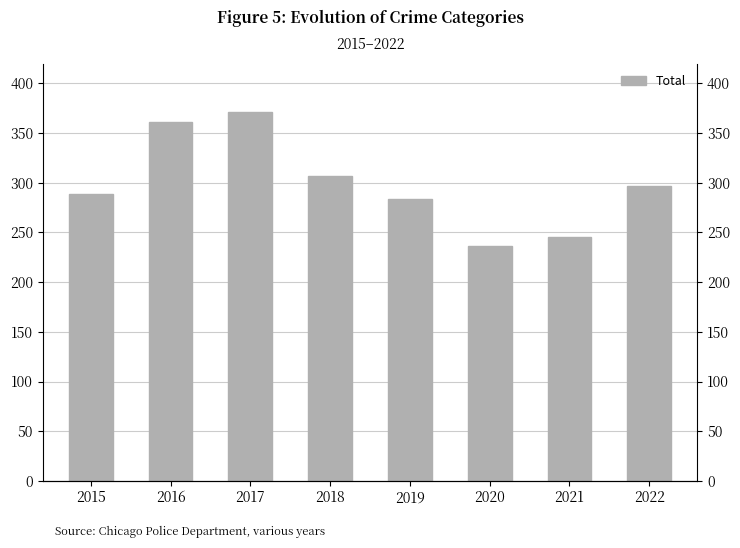

What is the value of the 8th bar from the left?

297